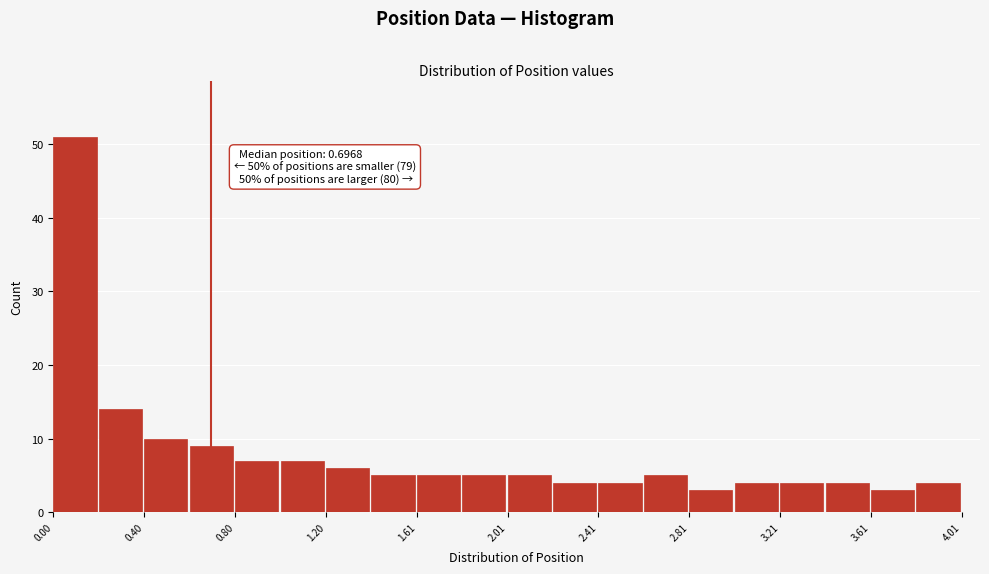

Which range on the x-axis has the tallest bar?

0.0 to 0.2